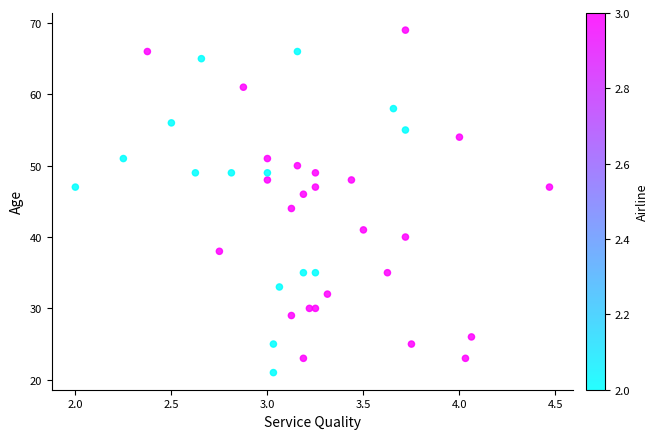

What is the range of Y values (max minus min)?

48